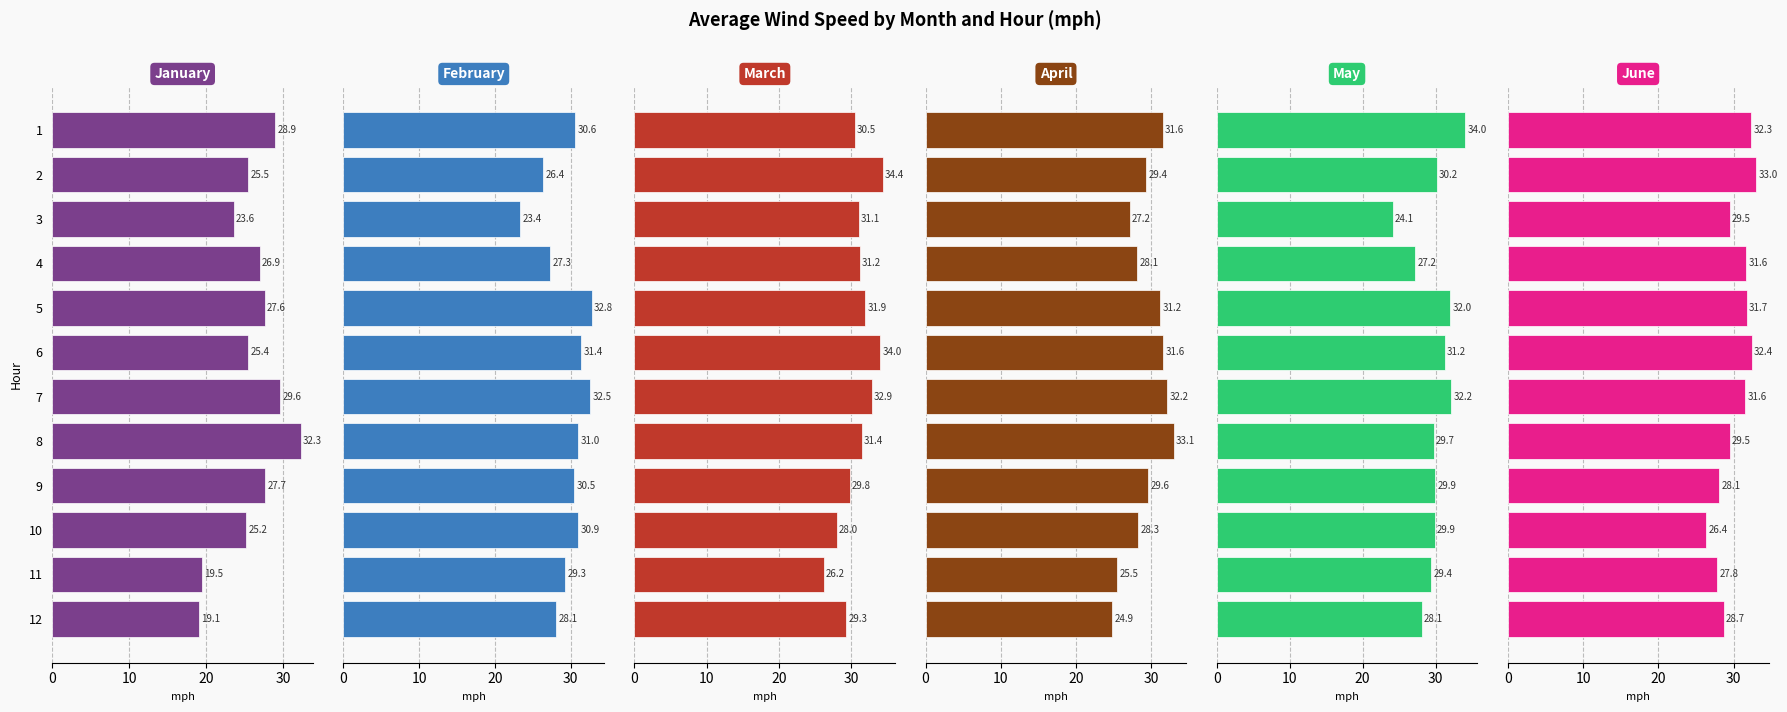

Is the value of February at 12 greater than the value of June at 8?

No